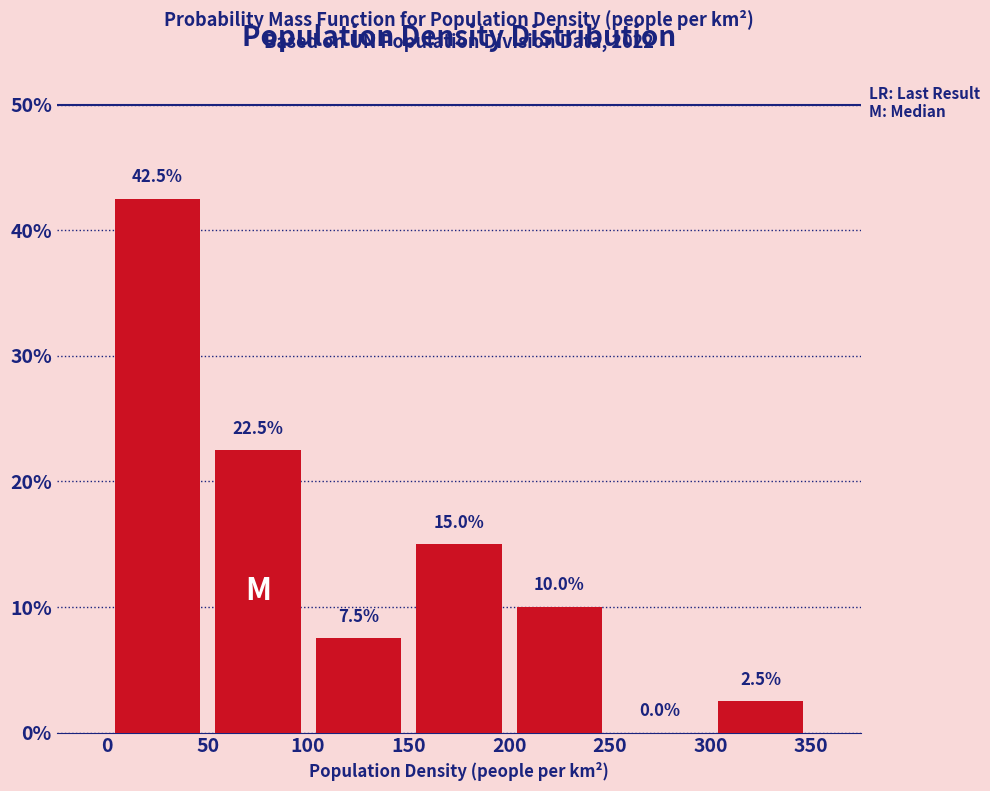

Reading left to right, list every bar in this chart as the range it spans on the x-axis followed by its height.

0 to 50: 42.5
50 to 100: 22.5
100 to 150: 7.5
150 to 200: 15.0
200 to 250: 10.0
250 to 300: 0.0
300 to 350: 2.5